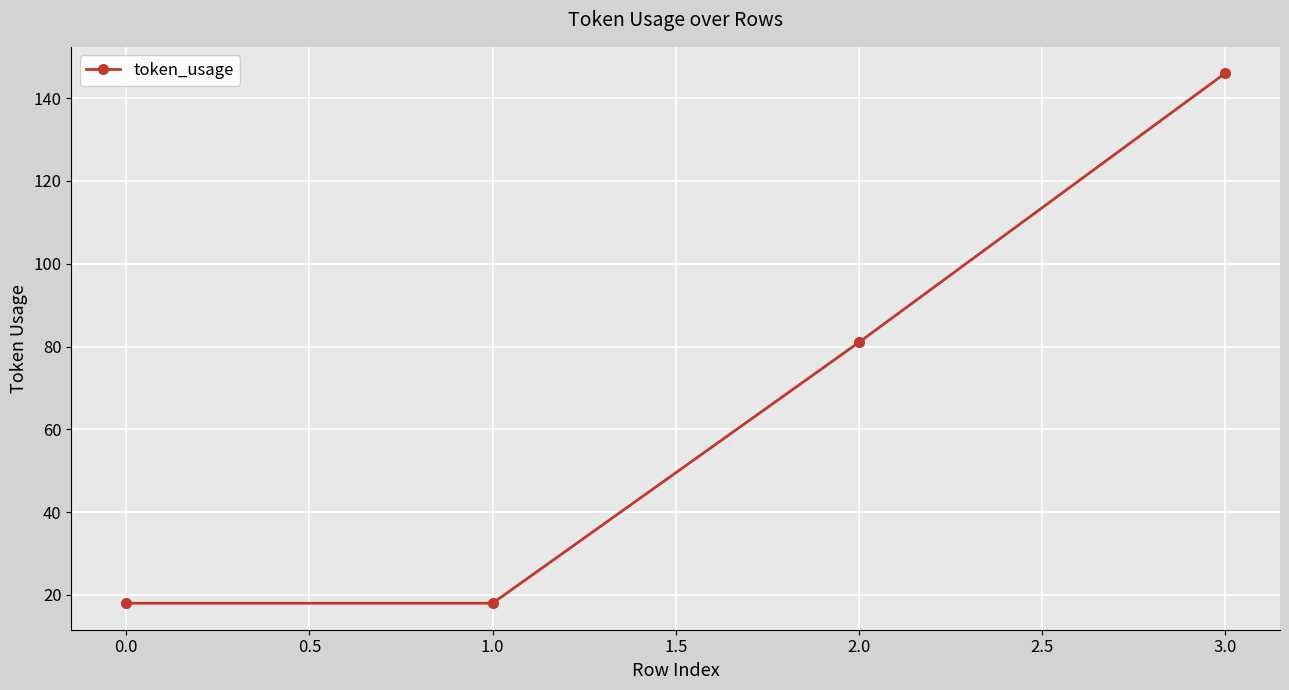

What is the difference between the maximum and minimum values?

128